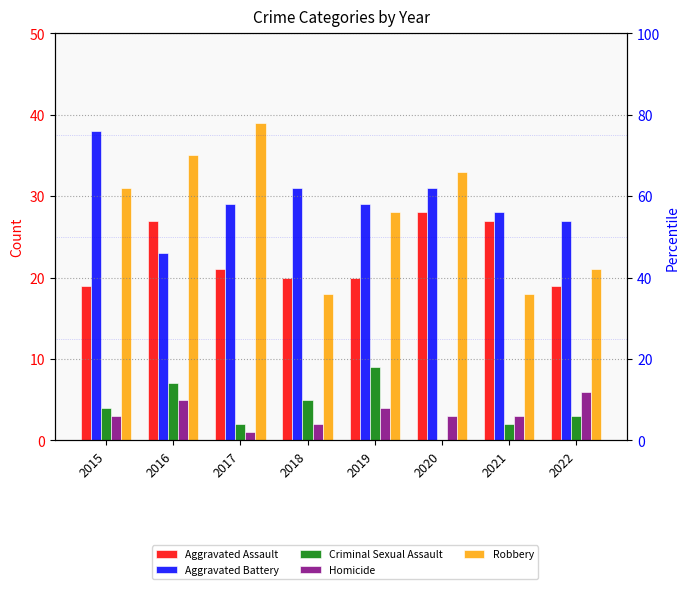

What is the sum of all Aggravated Battery values?

236